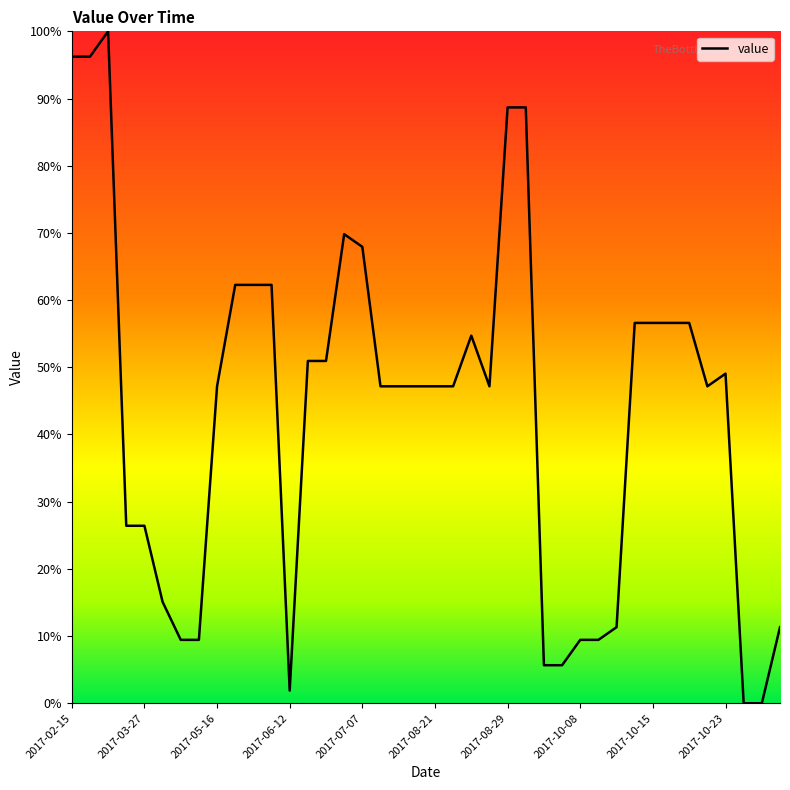

What is the difference between the maximum and minimum values?

100.0